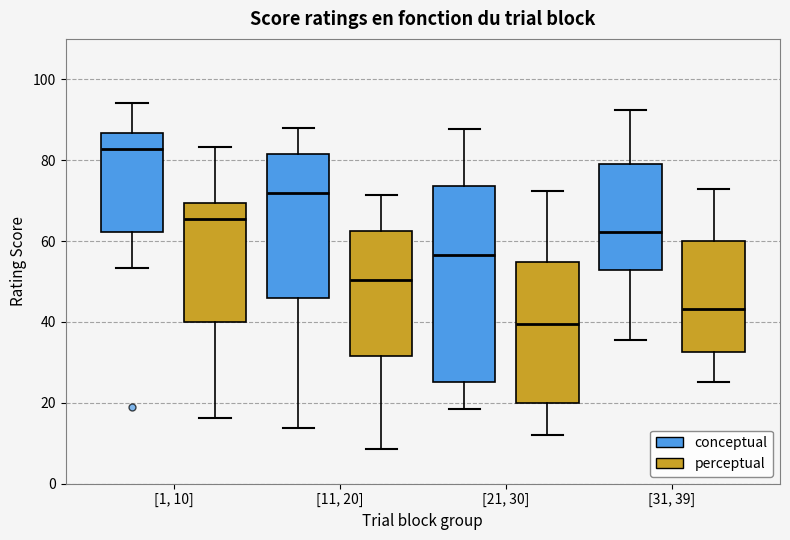

Reading left to right, read every box against the y-axis: the position of its median line, the range the box covers, and the ends of its whiskers. The values are not printed on the chart, so give them approximately, as read against the axis.

[1, 10] (conceptual): median 82, box 62 to 86, whiskers 54 to 94
[1, 10] (perceptual): median 66, box 40 to 70, whiskers 16 to 84
[11, 20] (conceptual): median 72, box 46 to 82, whiskers 14 to 88
[11, 20] (perceptual): median 50, box 32 to 62, whiskers 8 to 72
[21, 30] (conceptual): median 56, box 26 to 74, whiskers 18 to 88
[21, 30] (perceptual): median 40, box 20 to 54, whiskers 12 to 72
[31, 39] (conceptual): median 62, box 52 to 80, whiskers 36 to 92
[31, 39] (perceptual): median 44, box 32 to 60, whiskers 26 to 72